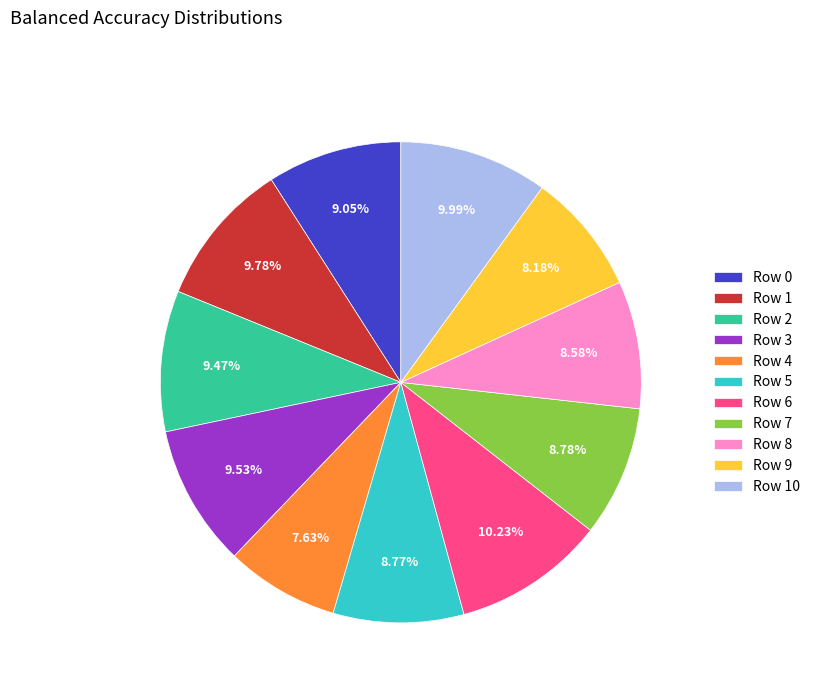

Which slice is the smallest?

Row 4